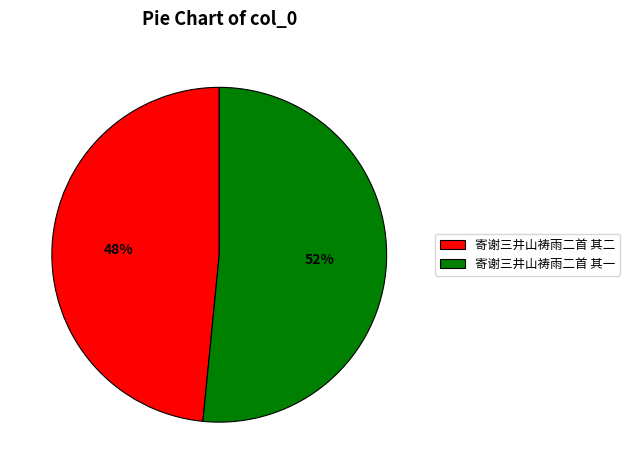

How many segments does this pie chart have?

2